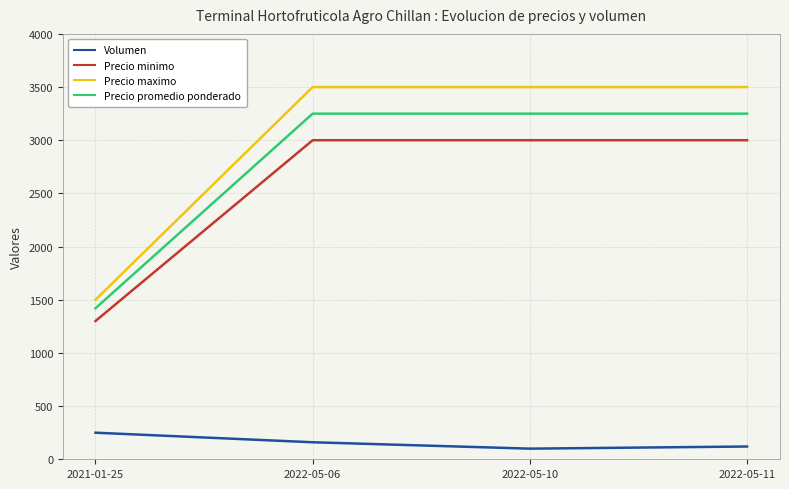

Read the Precio promedio ponderado value at 2021-01-25, to the nearest 100.

1400